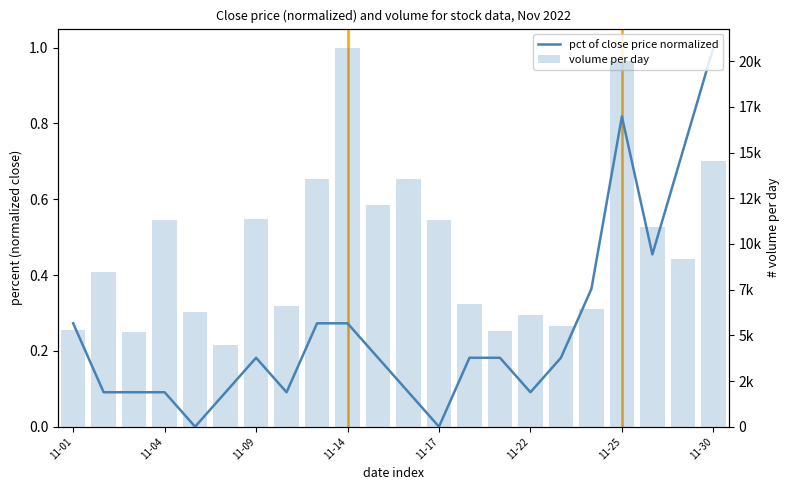

How many groups of bars are there?

22